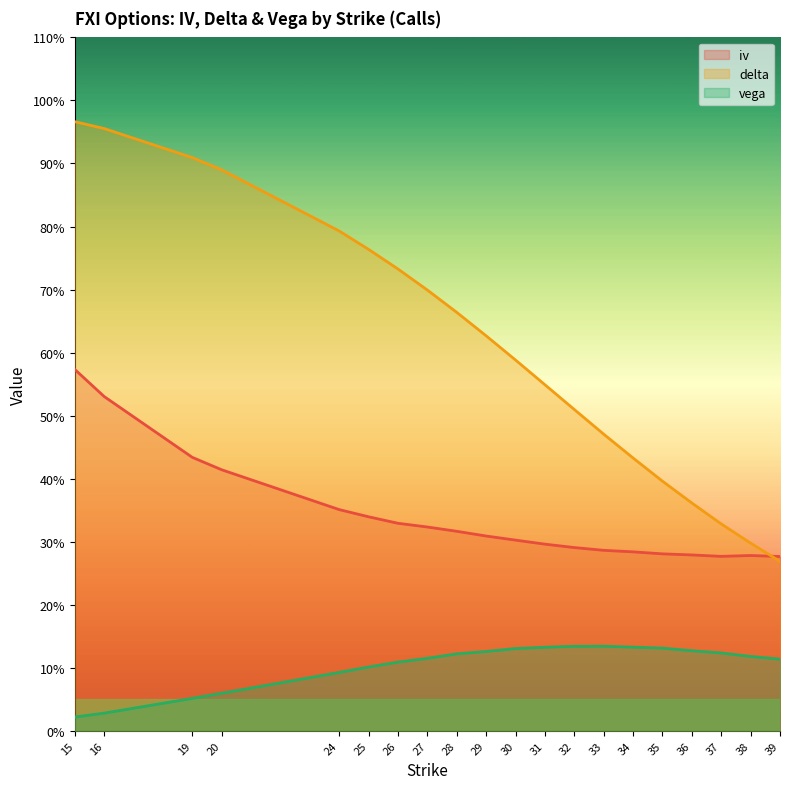

Reading left to right, transcribe all the data shown in this chart.

iv: 15=0.6	16=0.5	19=0.4	20=0.4	24=0.4	25=0.3	26=0.3	27=0.3	28=0.3	29=0.3	30=0.3	31=0.3	32=0.3	33=0.3	34=0.3	35=0.3	36=0.3	37=0.3	38=0.3	39=0.3
delta: 15=1.0	16=1.0	19=0.9	20=0.9	24=0.8	25=0.8	26=0.7	27=0.7	28=0.7	29=0.6	30=0.6	31=0.5	32=0.5	33=0.5	34=0.4	35=0.4	36=0.4	37=0.3	38=0.3	39=0.3
vega: 15=0.0	16=0.0	19=0.1	20=0.1	24=0.1	25=0.1	26=0.1	27=0.1	28=0.1	29=0.1	30=0.1	31=0.1	32=0.1	33=0.1	34=0.1	35=0.1	36=0.1	37=0.1	38=0.1	39=0.1